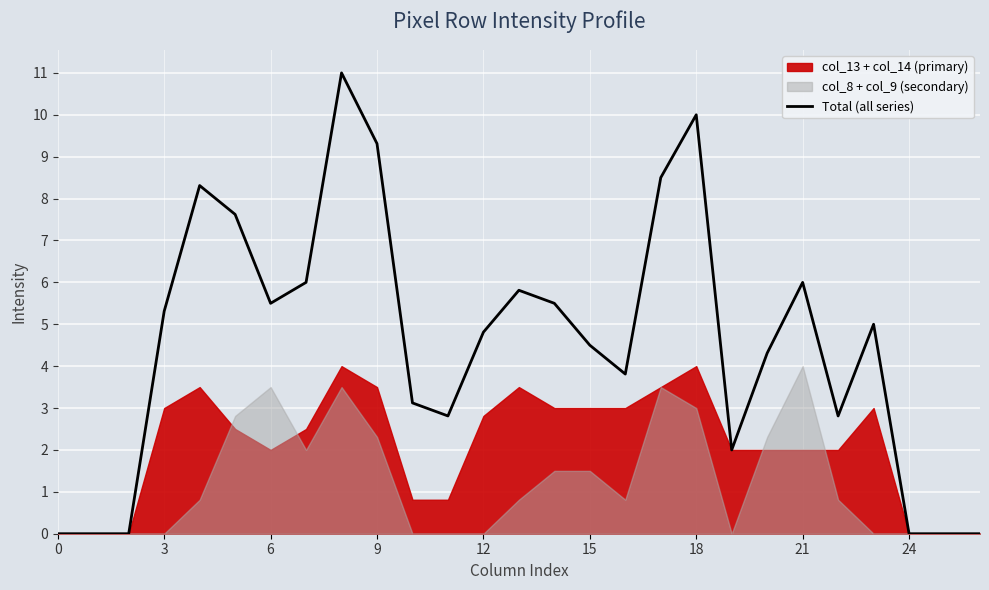

The value of Total (all series) at 6 is 7.6. True or false?

False